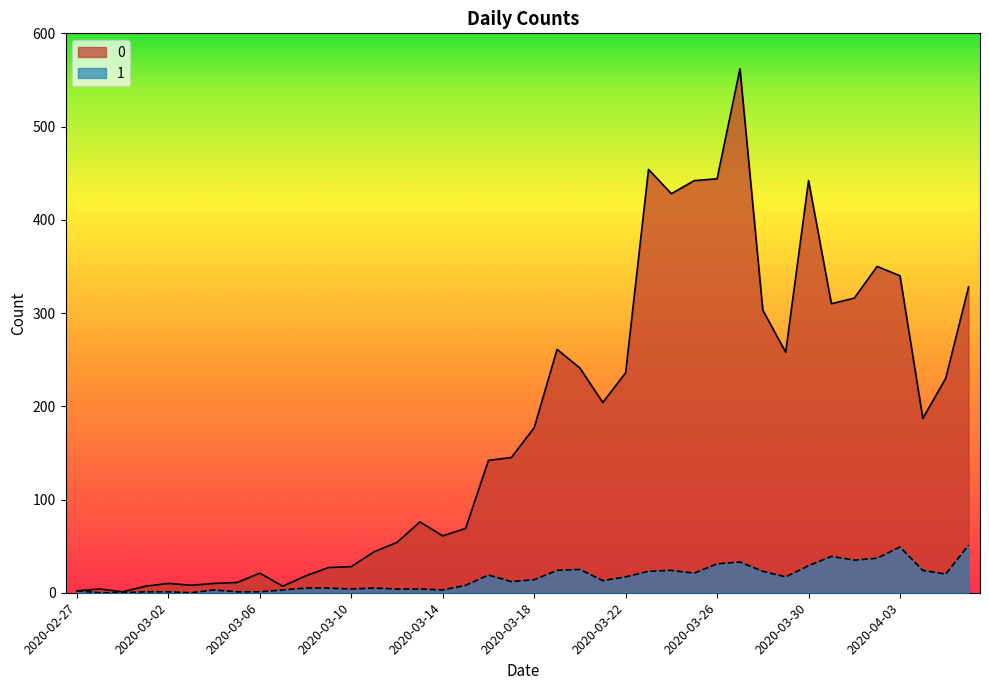

What is the total value across all series at 2020-03-13?

80